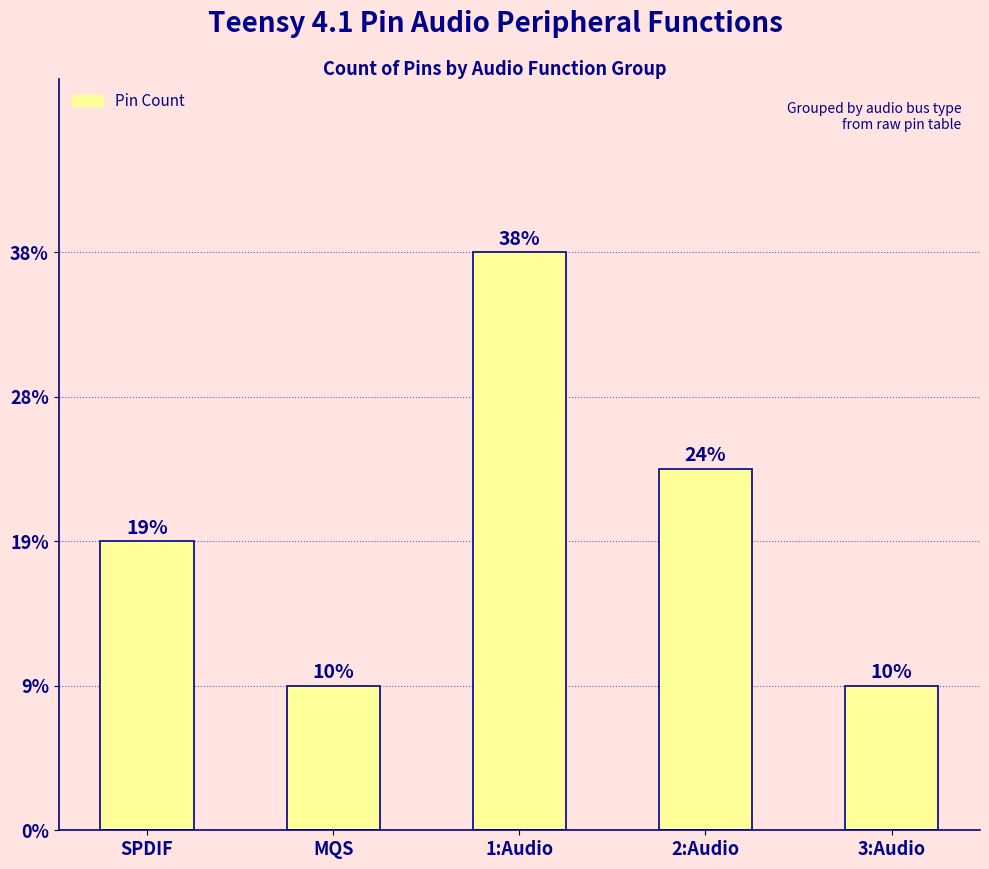

Reading left to right, what are all the values shown in this chart?

4	2	8	5	2